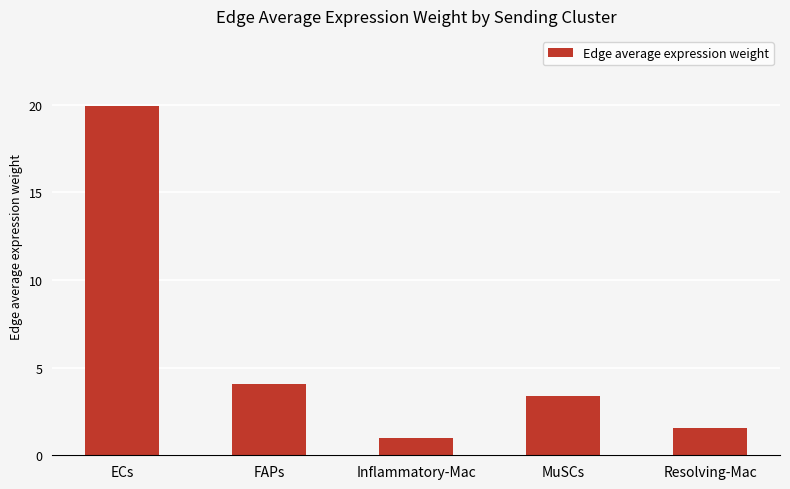

Rank the categories by value from lowest to highest.

Inflammatory-Mac, Resolving-Mac, MuSCs, FAPs, ECs